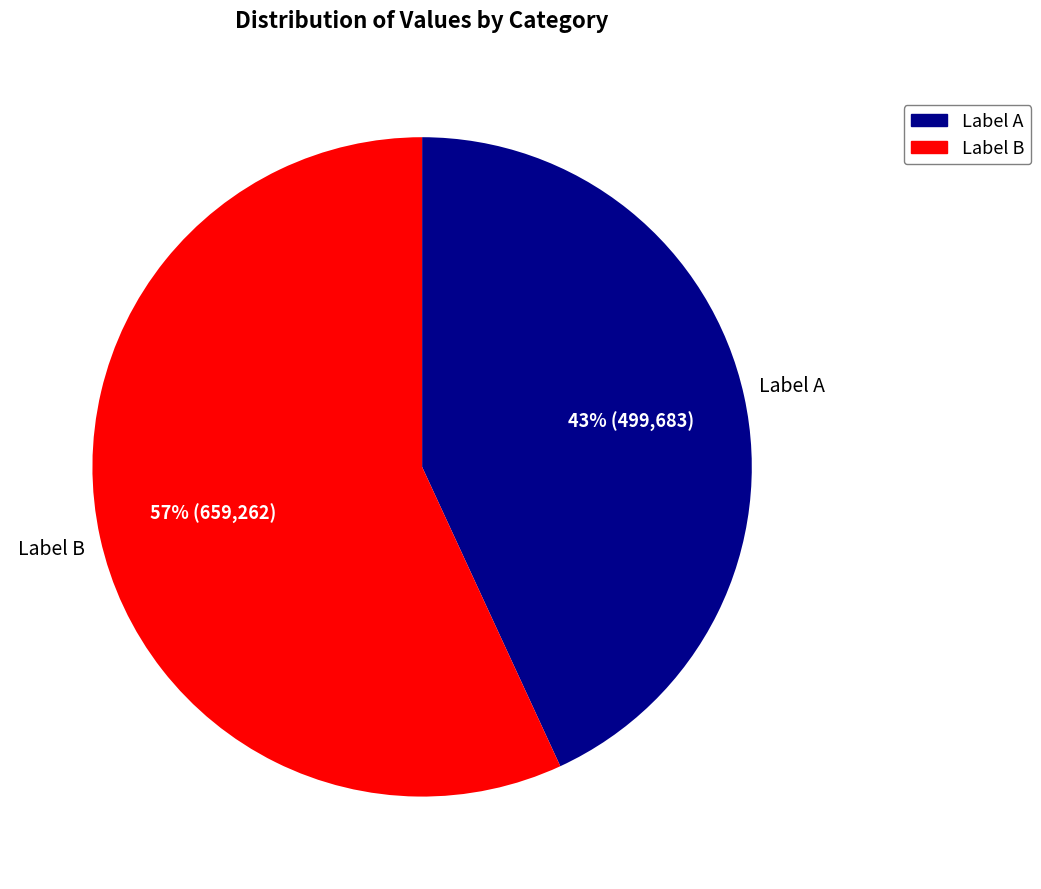

To the nearest percent, what is the difference between the largest and smallest slice percentages?

14%